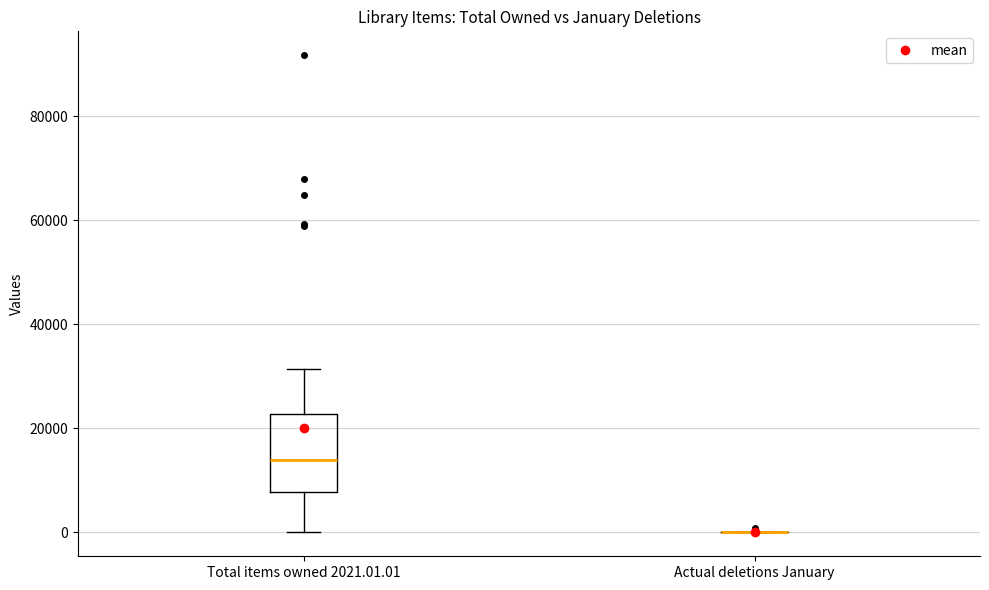

Reading left to right, read every box against the y-axis: the position of its median line, the range the box covers, and the ends of its whiskers. The values are not printed on the chart, so give them approximately, as read against the axis.

Total items owned 2021.01.01: median 14000, box 8000 to 22000, whiskers 0 to 32000
Actual deletions January: box collapsed to a line at 0, whiskers 0 to 0